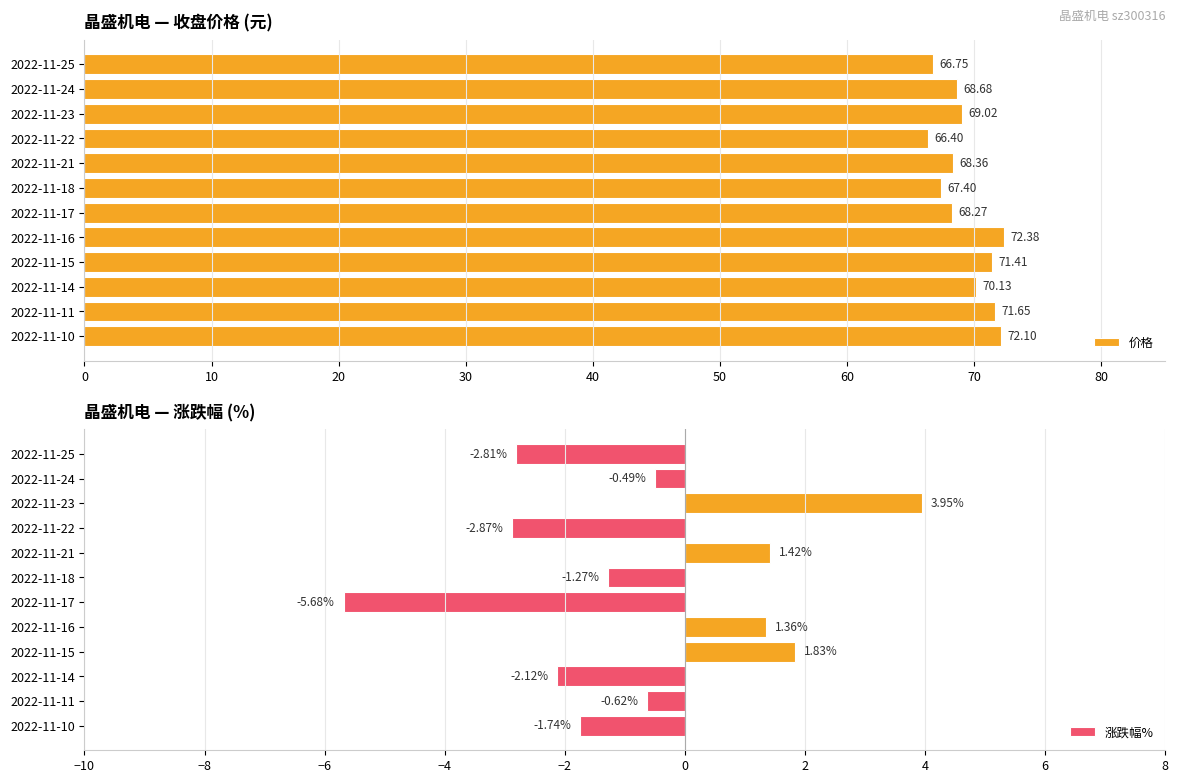

At how many categories does at least one series exceed 63?

12